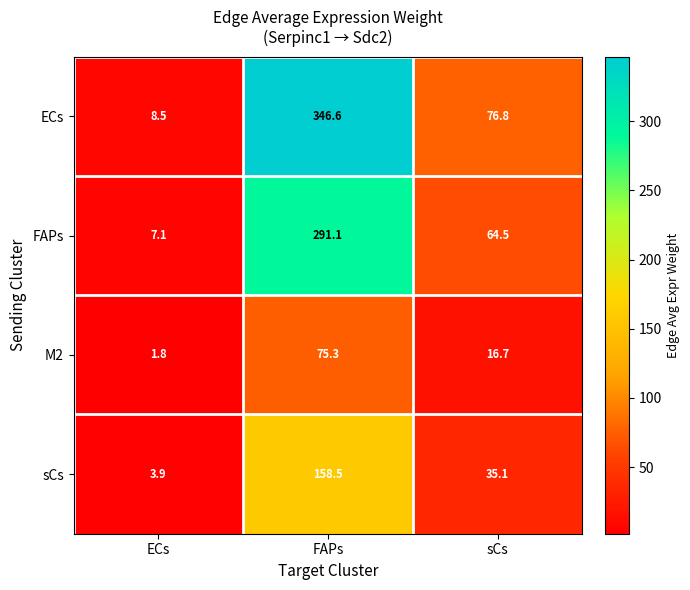

Which category has the lowest value across all series?

ECs